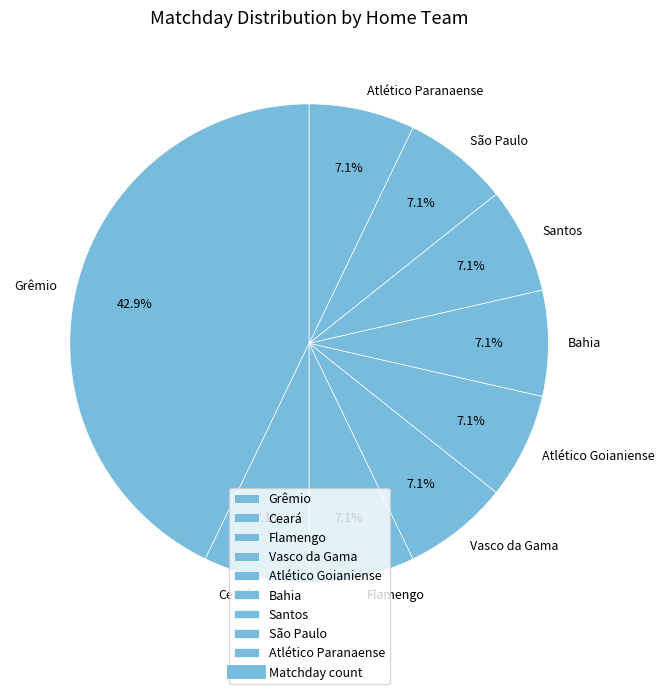

Does any single category account for the majority?

No